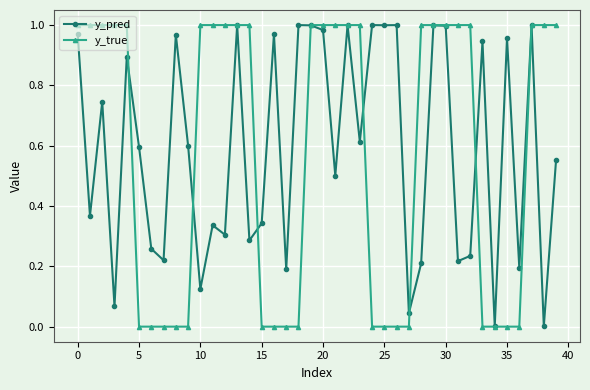

Reading left to right, extract all data points from this chart.

y_pred: 1.0	0.4	0.7	0.1	0.9	0.6	0.3	0.2	1.0	0.6	0.1	0.3	0.3	1.0	0.3	0.3	1.0	0.2	1.0	1.0	1.0	0.5	1.0	0.6	1.0	1.0	1.0	0.0	0.2	1.0	1.0	0.2	0.2	0.9	0.0	1.0	0.2	1.0	0.0	0.6
y_true: 1.0	1.0	1.0	1.0	1.0	0.0	0.0	0.0	0.0	0.0	1.0	1.0	1.0	1.0	1.0	0.0	0.0	0.0	0.0	1.0	1.0	1.0	1.0	1.0	0.0	0.0	0.0	0.0	1.0	1.0	1.0	1.0	1.0	0.0	0.0	0.0	0.0	1.0	1.0	1.0